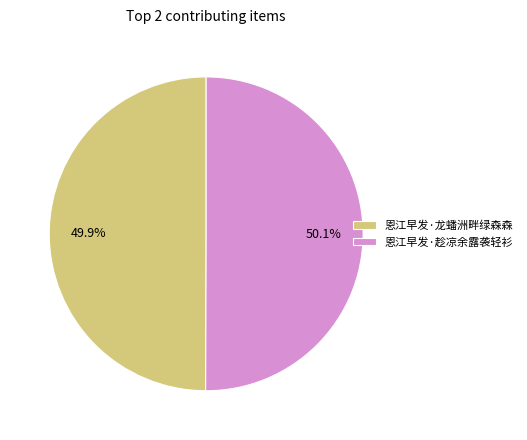

What is the ratio of the value at 恩江早发·趁凉余露袭轻衫 to the value at 恩江早发·龙蟠洲畔绿森森?

1.0